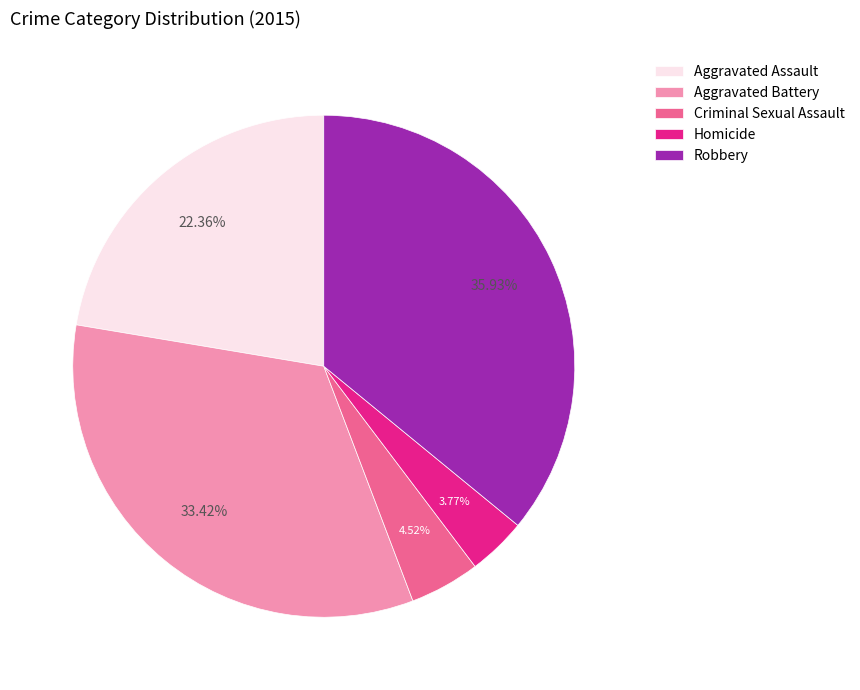

Does any single category account for the majority?

No